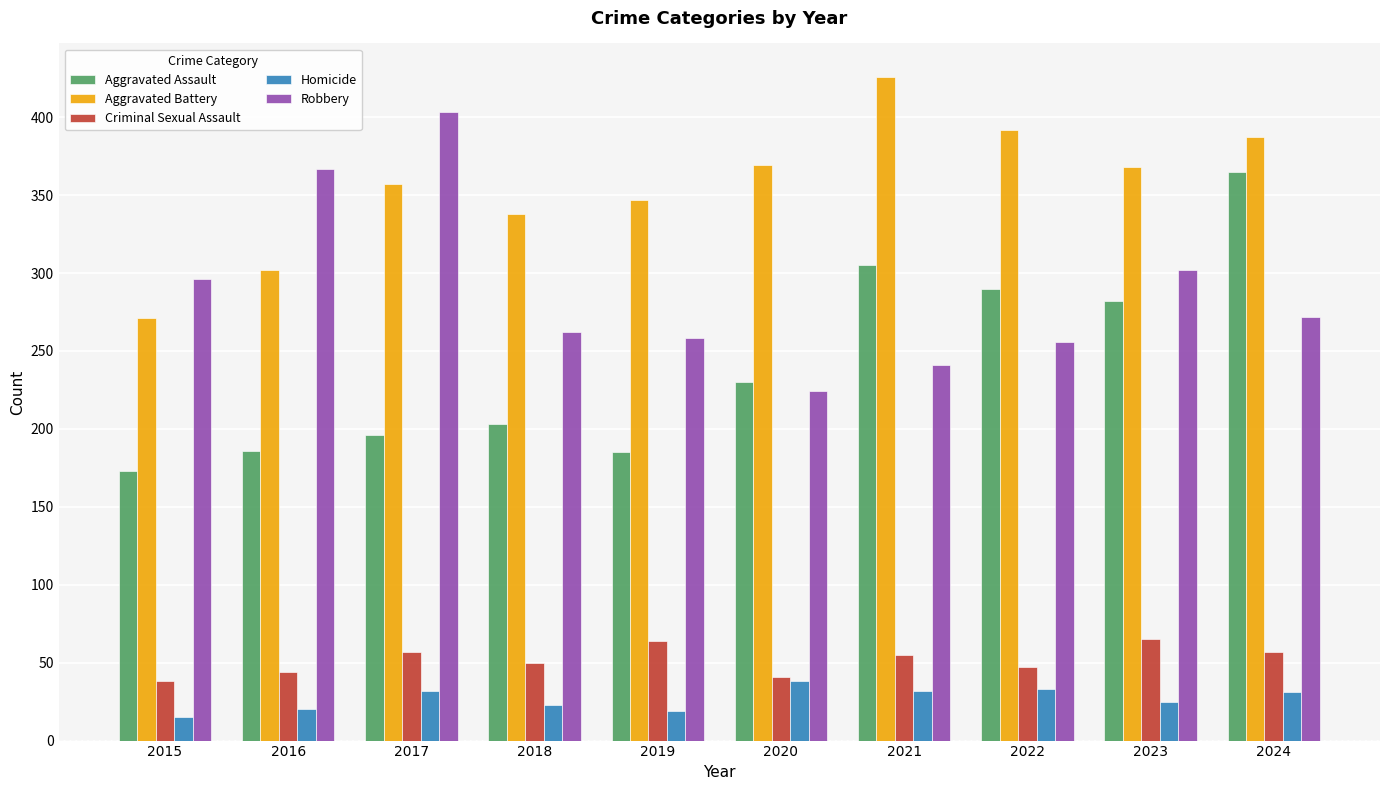

Is it true that Homicide equals 38 at 2020?

True